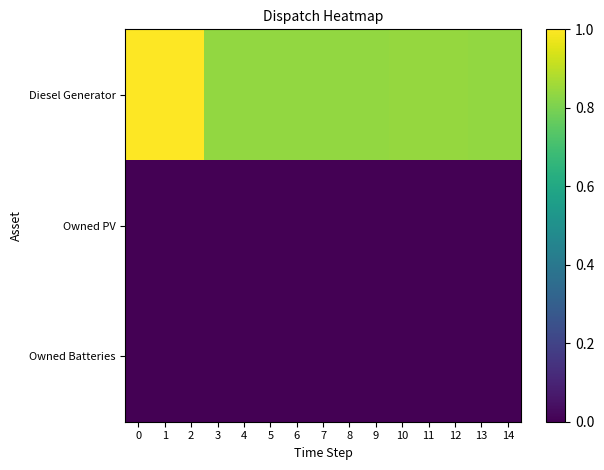

What is the total value across all series at 5?

0.8